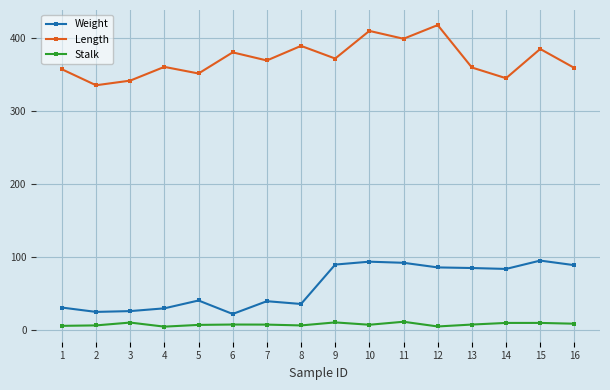

What is the difference between the maximum and minimum values in the Length series?

82.7